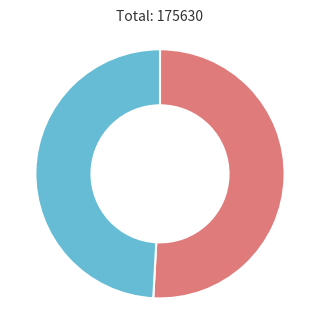

How many segments does this pie chart have?

2